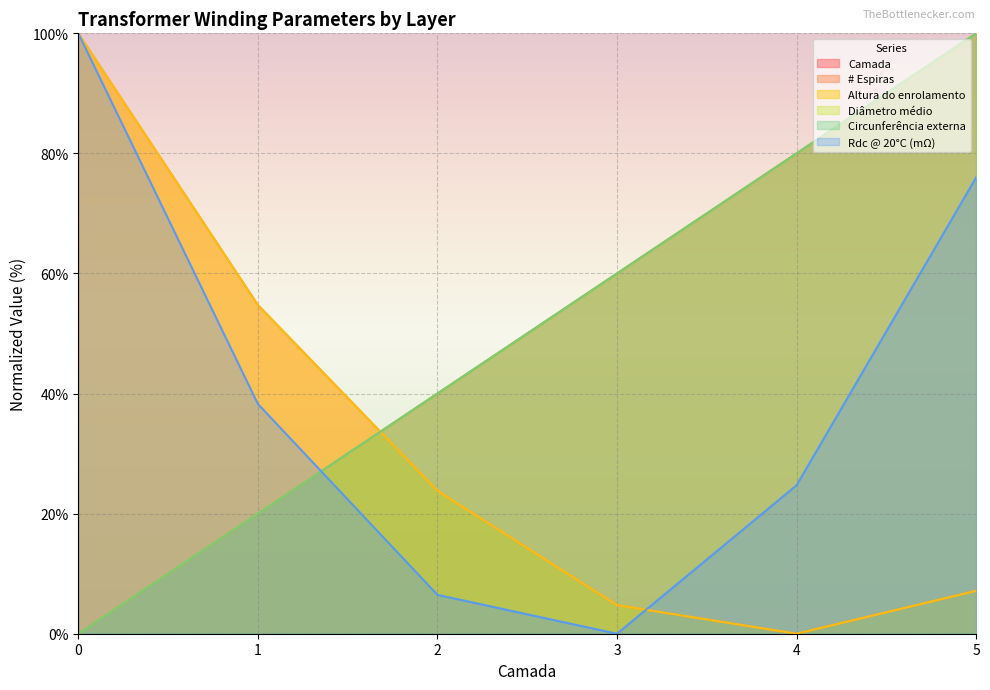

Which series has the largest range (max minus min)?

Camada